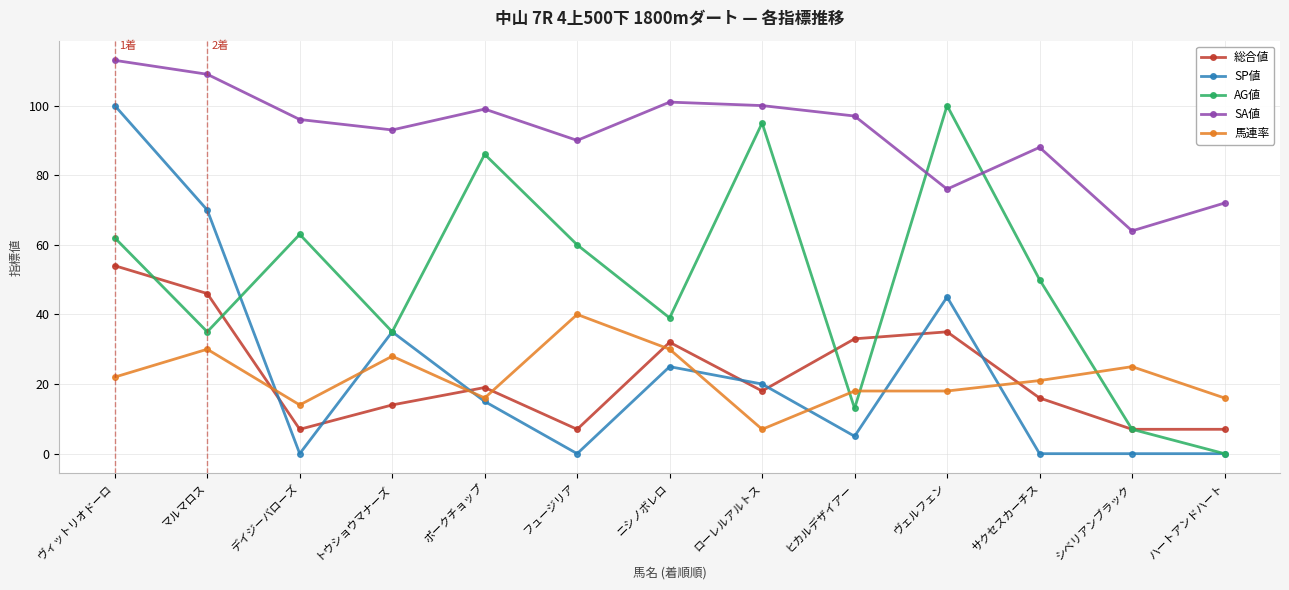

What is the greatest value displayed?

113